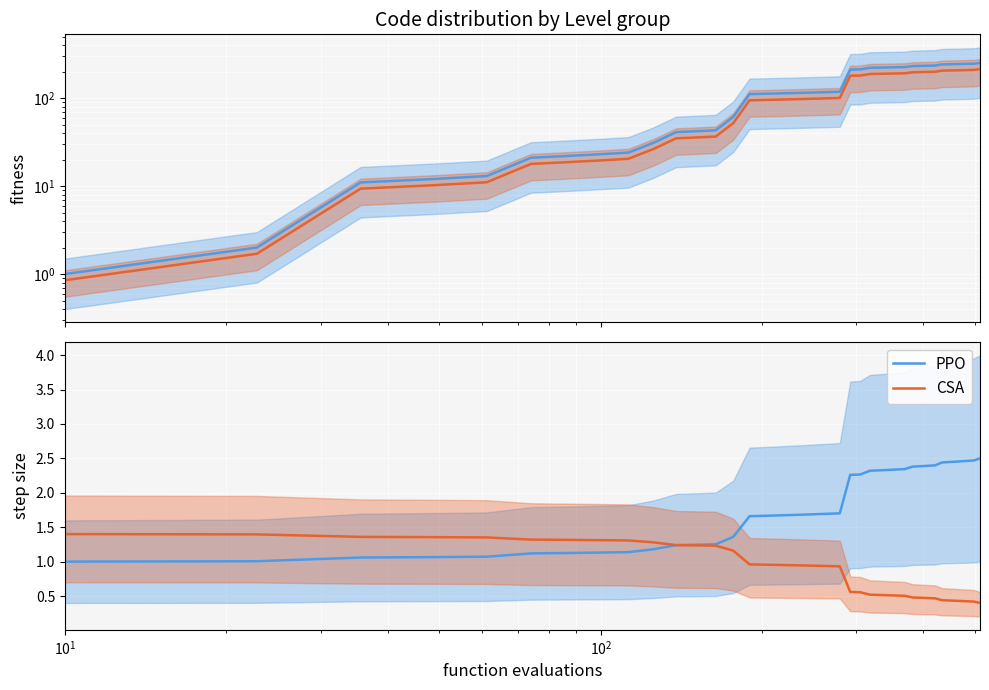

What is the maximum value shown in the chart?

2.5